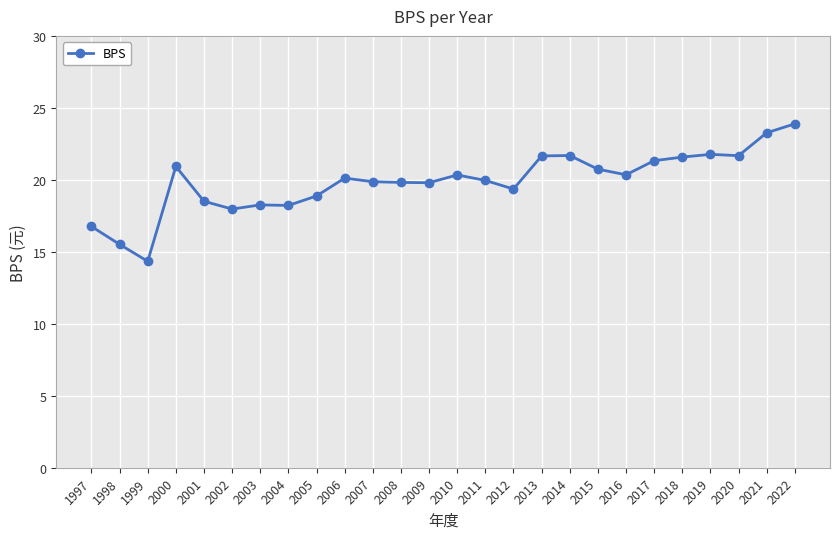

What is the maximum value shown in the chart?

23.9